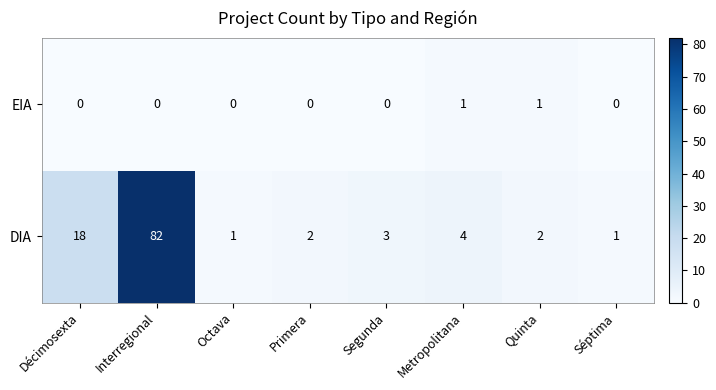

Reading left to right, what are all the values shown in this chart?

EIA: Décimosexta=0	Interregional=0	Octava=0	Primera=0	Segunda=0	Metropolitana=1	Quinta=1	Séptima=0
DIA: Décimosexta=18	Interregional=82	Octava=1	Primera=2	Segunda=3	Metropolitana=4	Quinta=2	Séptima=1